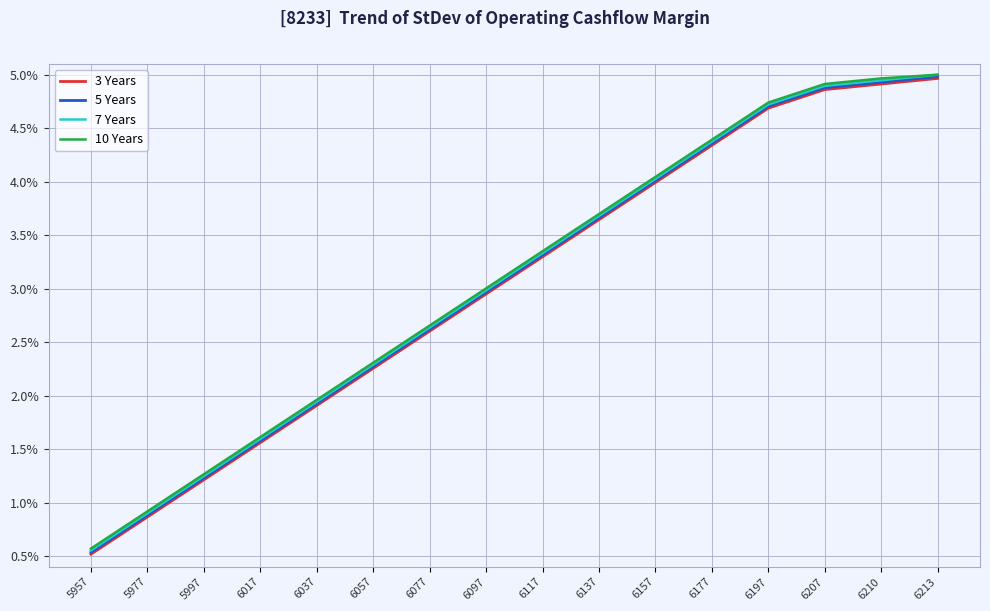

Is this an area chart (filled region under the line)?

No